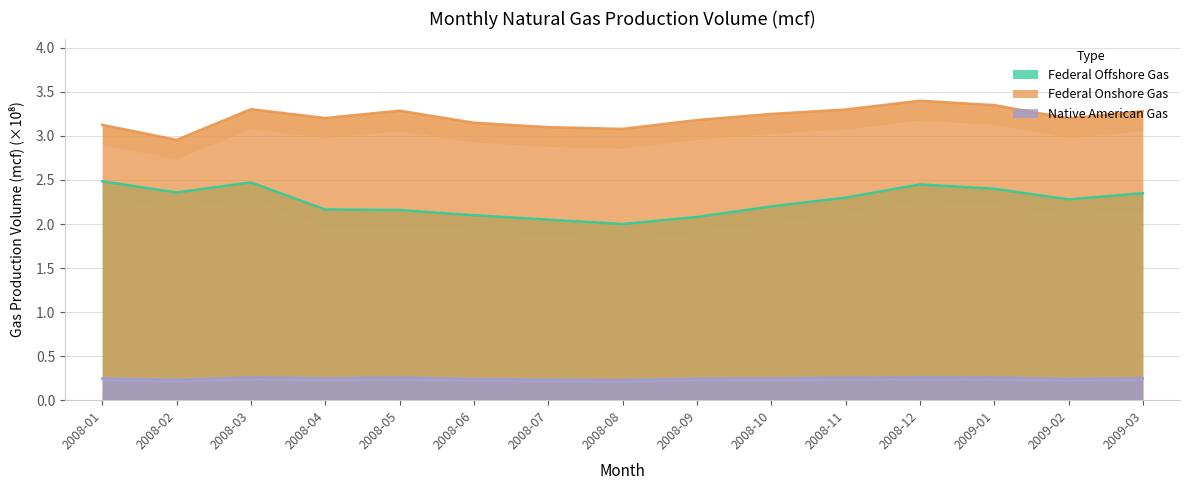

Is the value of Federal Onshore Gas at 2008-10 greater than the value of Native American Gas at 2008-05?

Yes